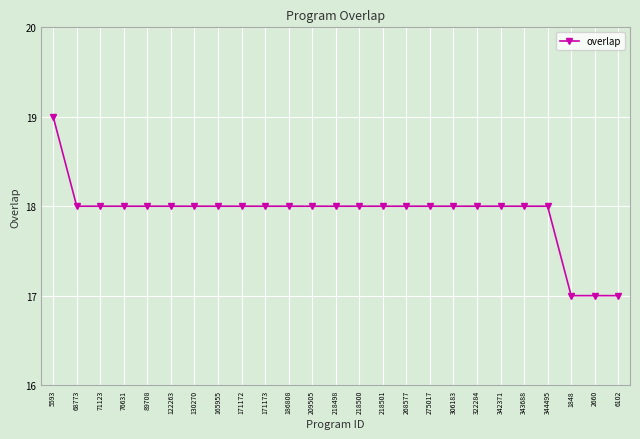

How many lines are shown in the chart?

1